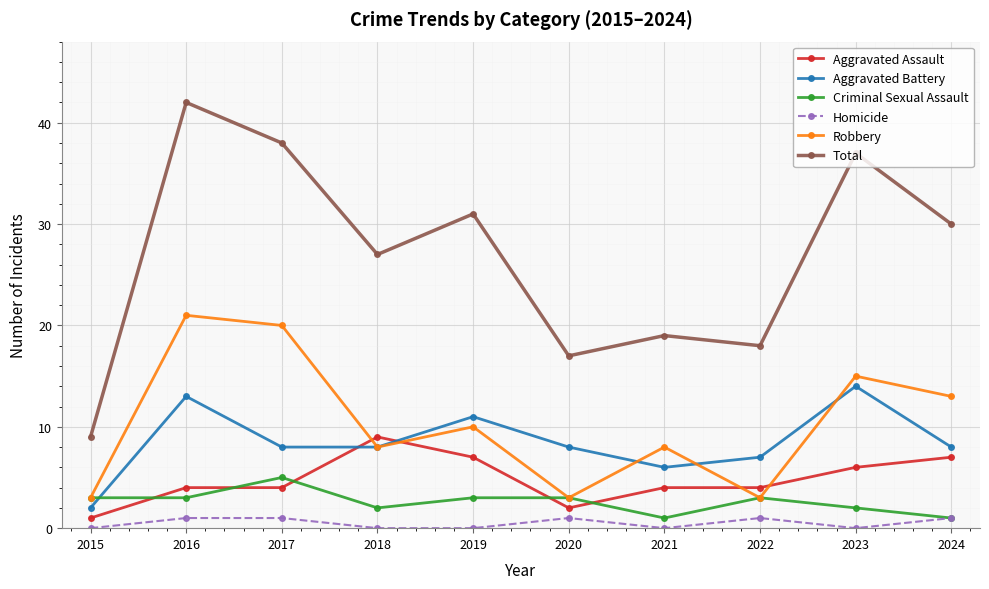

The Aggravated Assault series shows 7 at 2024. True or false?

True